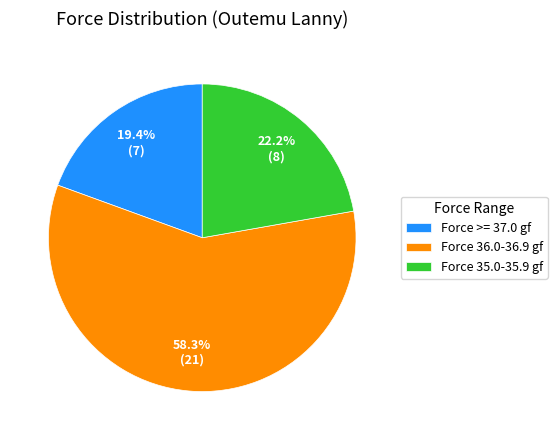

What is the smallest slice in the pie chart?

Force >= 37.0 gf